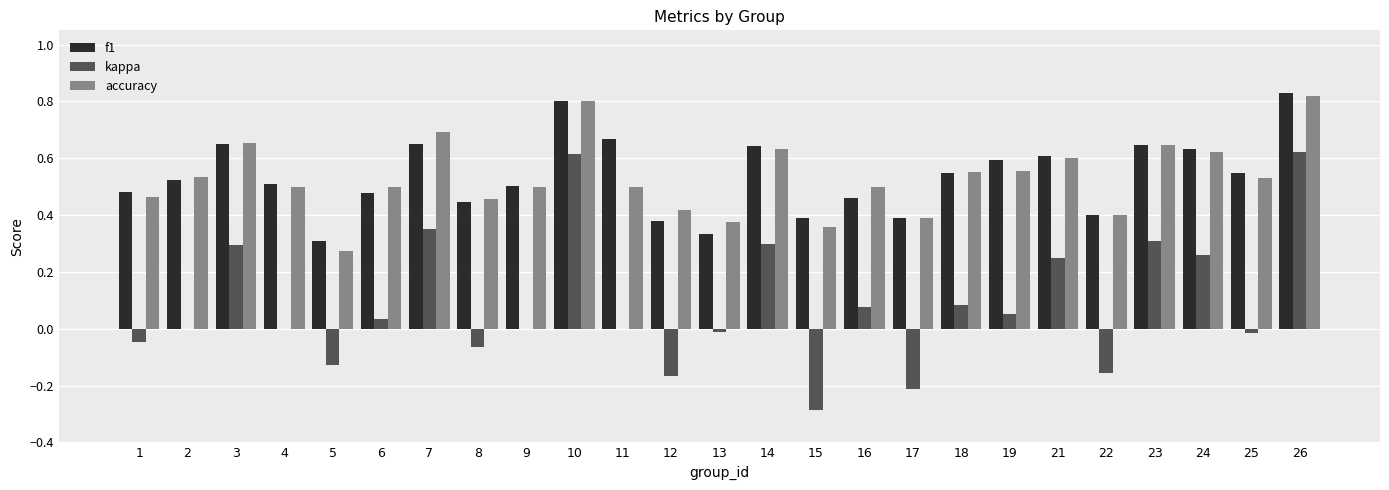

Is it true that accuracy equals 0.4 at 22?

True